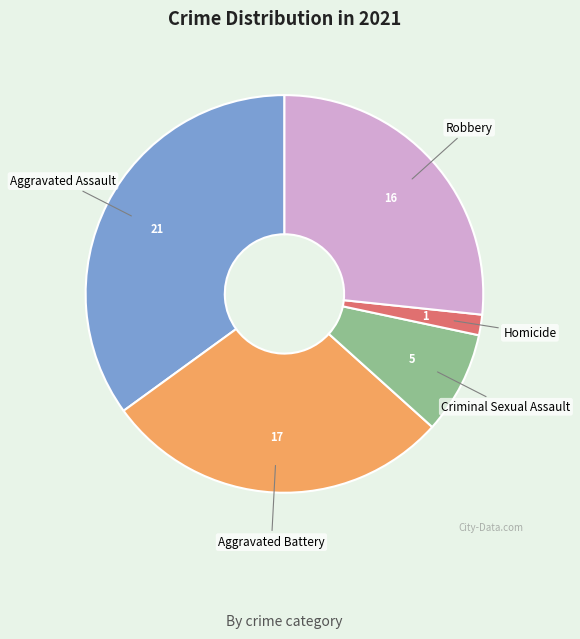

Rank the categories by value from highest to lowest.

Aggravated Assault, Aggravated Battery, Robbery, Criminal Sexual Assault, Homicide